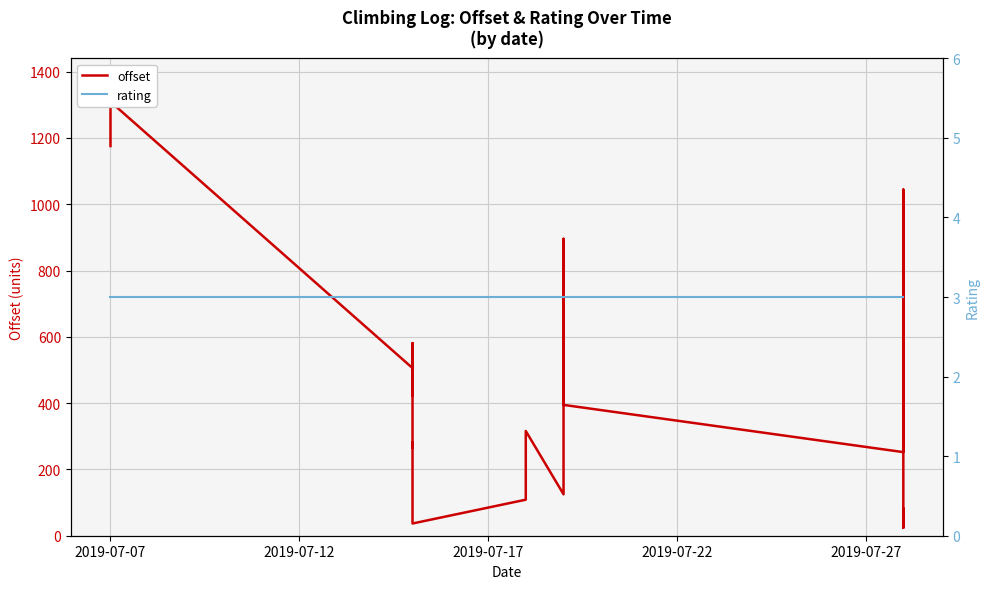

At how many categories does at least one series exceed 148?

33